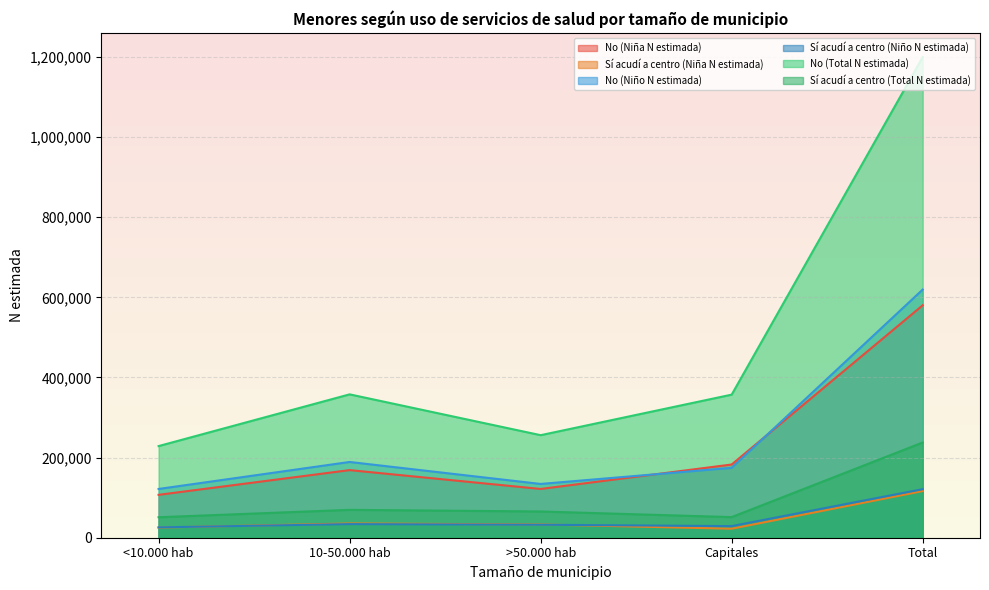

True or false: Sí acudí a centro (Total N estimada) has more than 2 interior local peaks.

False